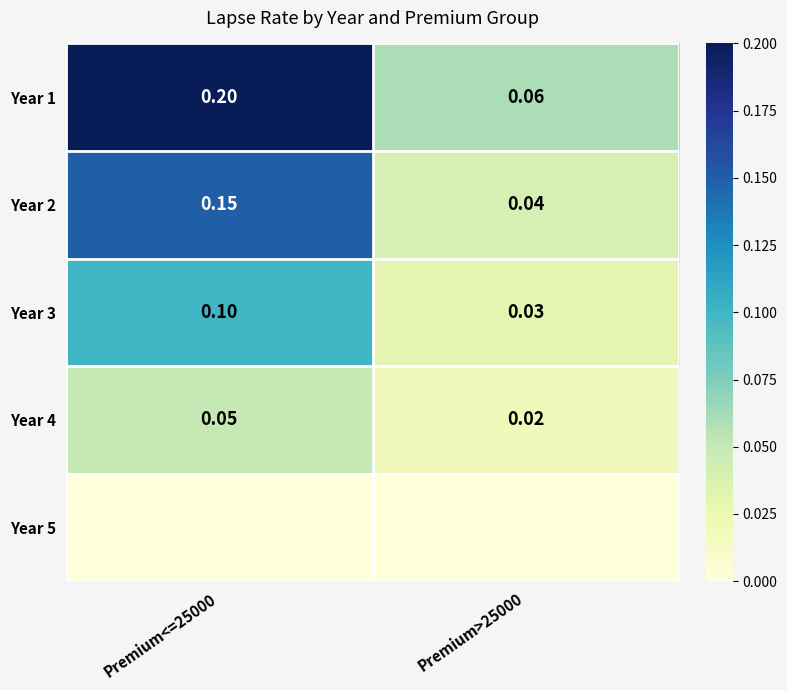

What is the spread (max minus min) of values at Premium<=25000?

0.2